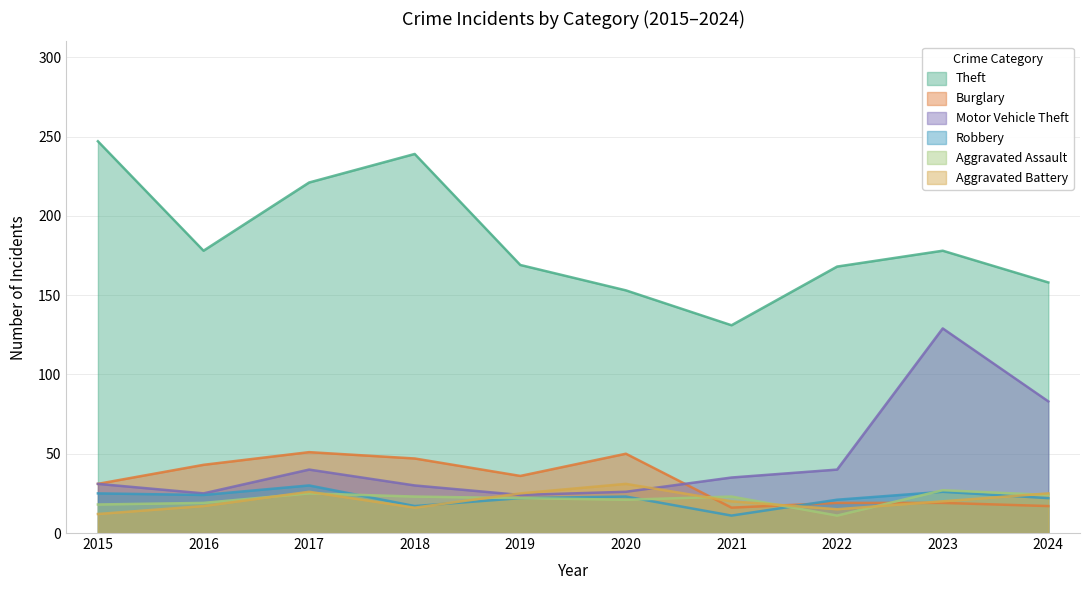

Reading left to right, what are all the values shown in this chart?

Theft: 247	178	221	239	169	153	131	168	178	158
Burglary: 31	43	51	47	36	50	16	19	19	17
Motor Vehicle Theft: 31	25	40	30	24	26	35	40	129	83
Robbery: 25	24	30	17	22	23	11	21	26	22
Aggravated Assault: 18	19	25	23	22	21	23	11	27	24
Aggravated Battery: 12	17	26	16	25	31	20	15	20	25